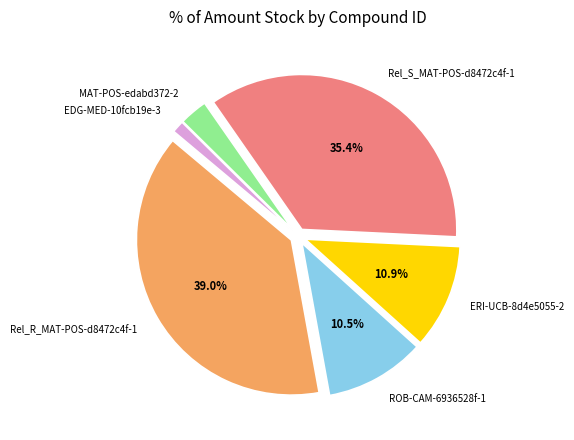

Is it true that Rel_S_MAT-POS-d8472c4f-1 is 35% of the pie?

True